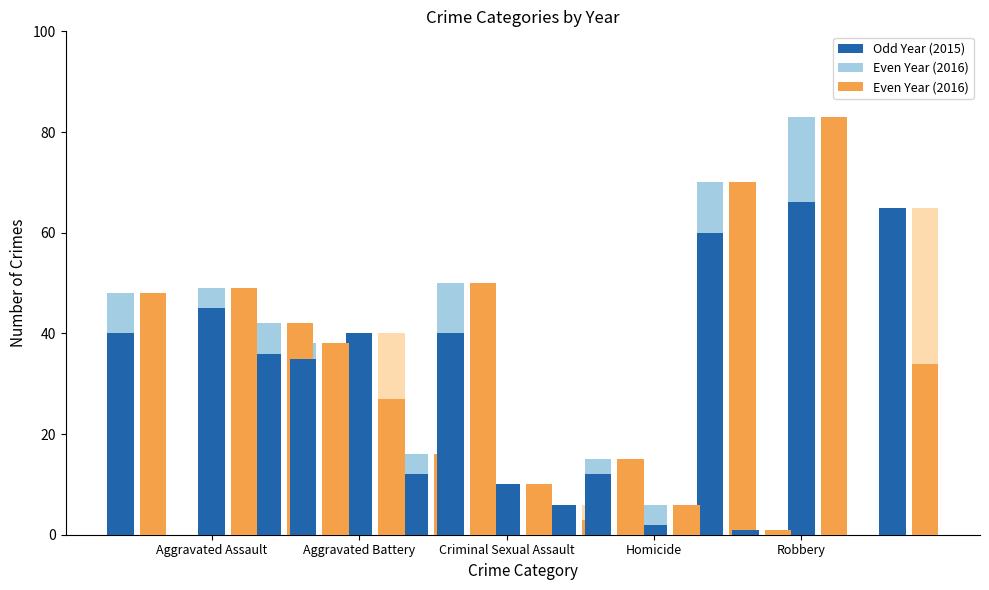

What is the label of the 4th bar from the left?

Homicide